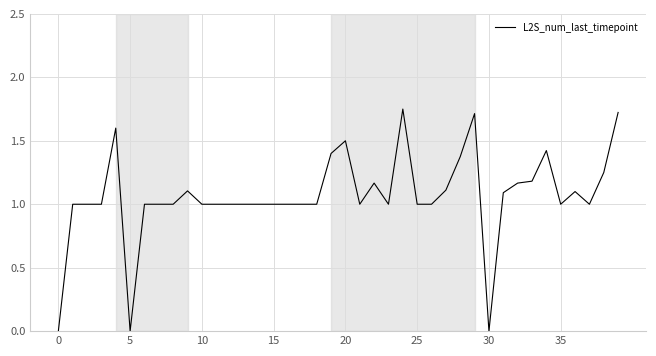

Does the chart display data point markers on the line(s)?

No